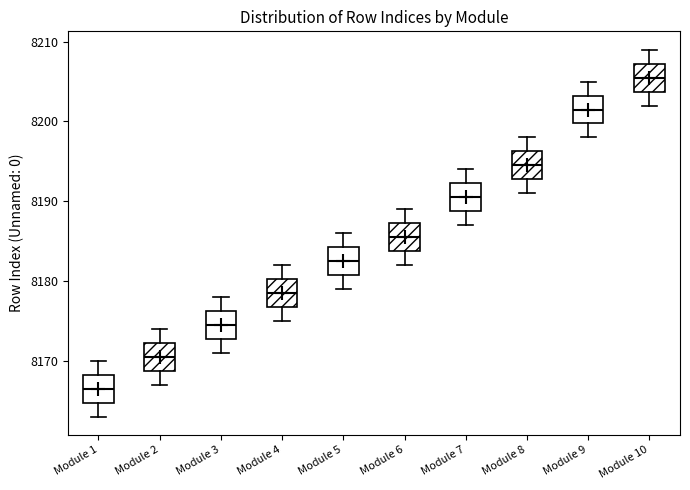

Which box's median line is the highest?

Module 10